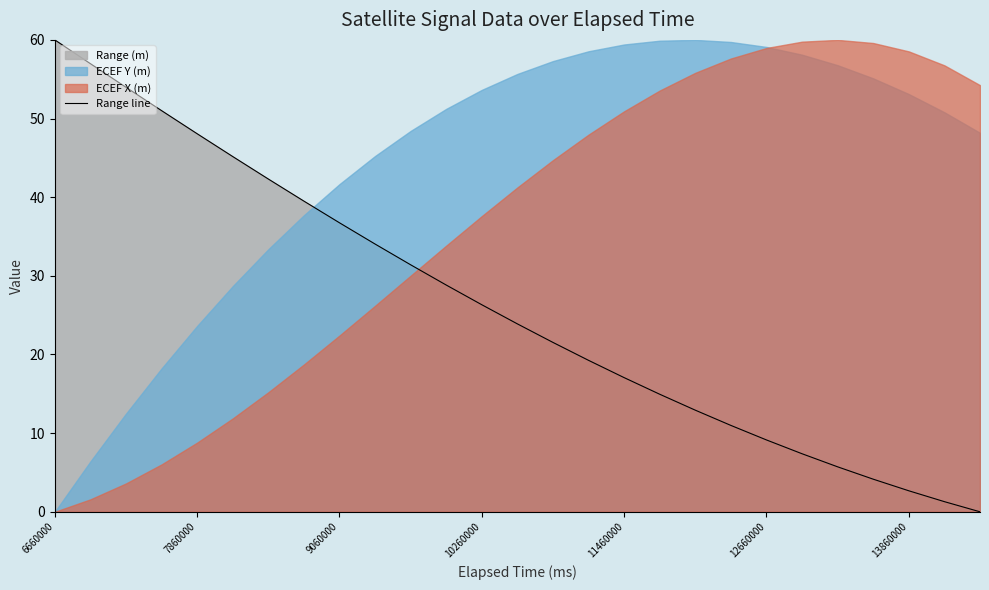

Is it true that Range line equals 36.7 at 9060000?

True